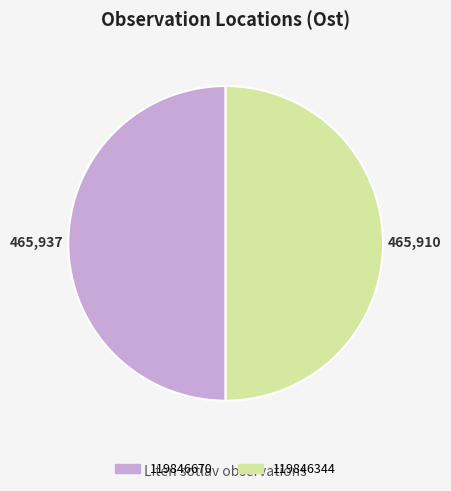

Combined, do 119846670 and 119846344 account for over 50%?

Yes